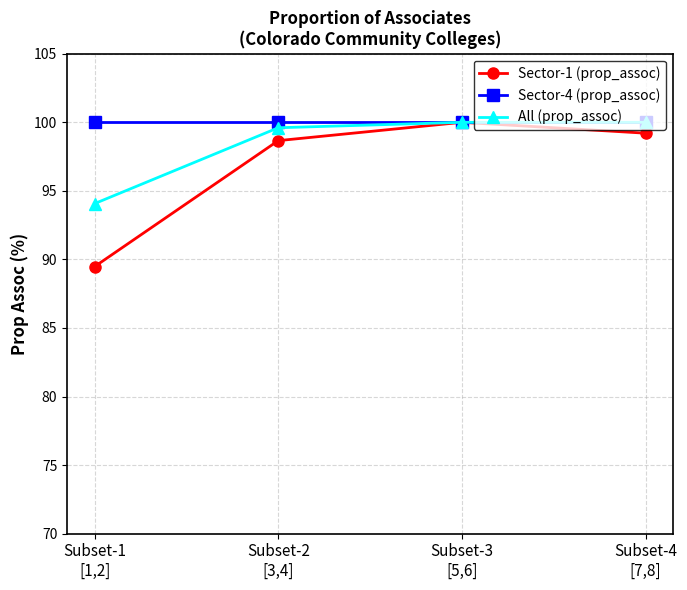

What are all the series names shown in the legend?

Sector-1 (prop_assoc), Sector-4 (prop_assoc), All (prop_assoc)